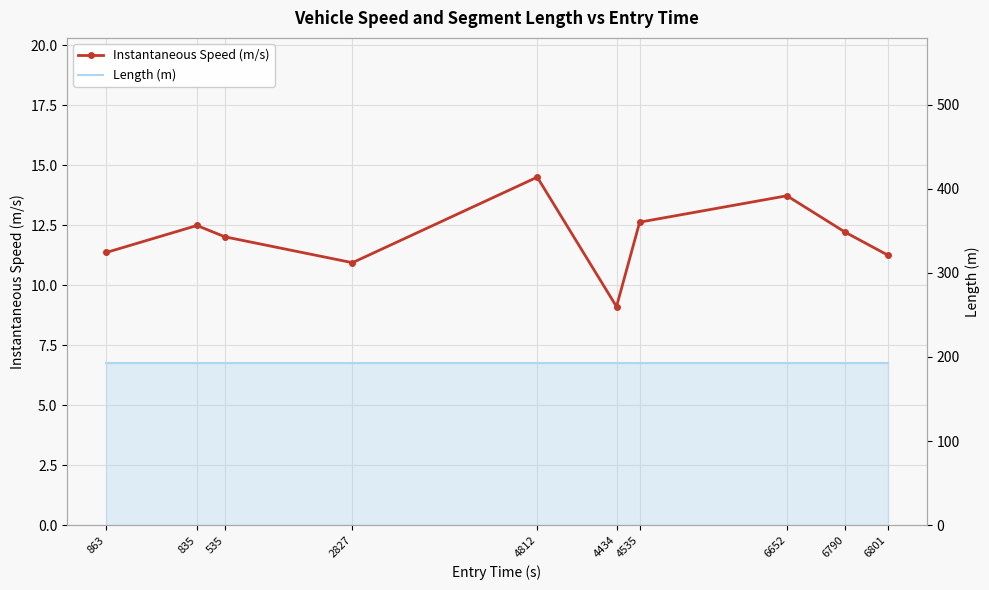

What is the difference between the highest and lowest values at 6801?

181.8